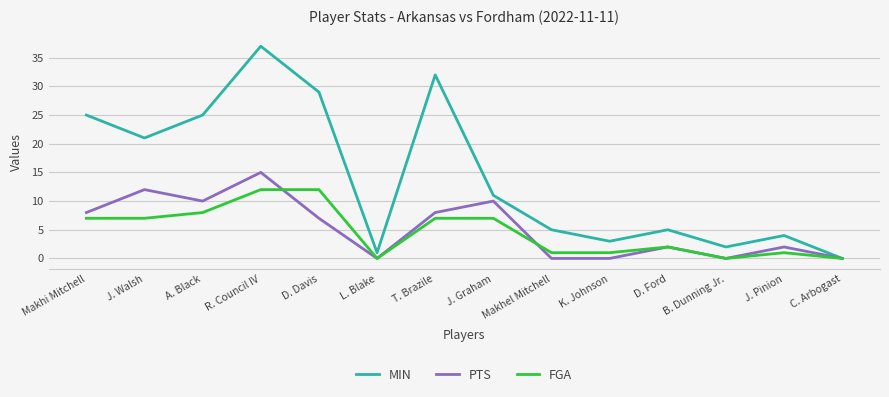

The MIN series shows 5 at K. Johnson. True or false?

False